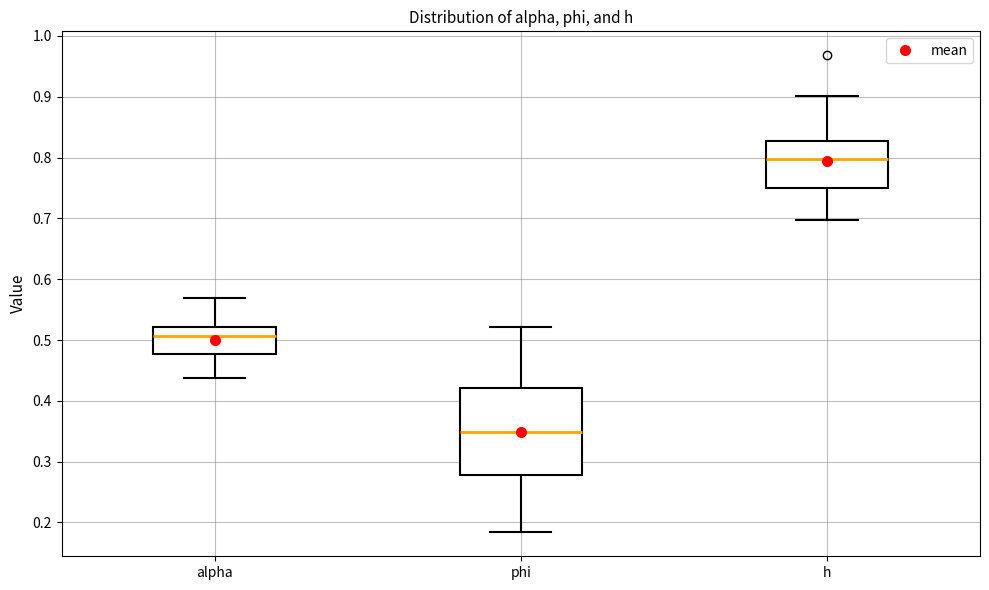

Reading left to right, transcribe this box plot: for each box, give where its median line is, the range the box spans, and where its two whiskers end, as read against the y-axis. The values are not printed on the chart, so give them approximately, as read against the axis.

alpha: median 0.51, box 0.48 to 0.52, whiskers 0.44 to 0.57
phi: median 0.35, box 0.28 to 0.42, whiskers 0.18 to 0.52
h: median 0.80, box 0.75 to 0.83, whiskers 0.70 to 0.90